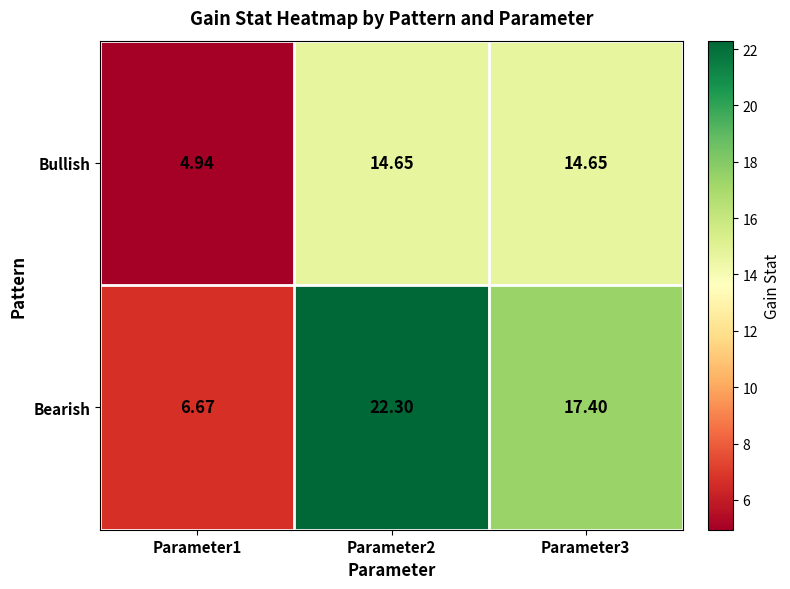

Which series has the largest total across all categories?

Bearish